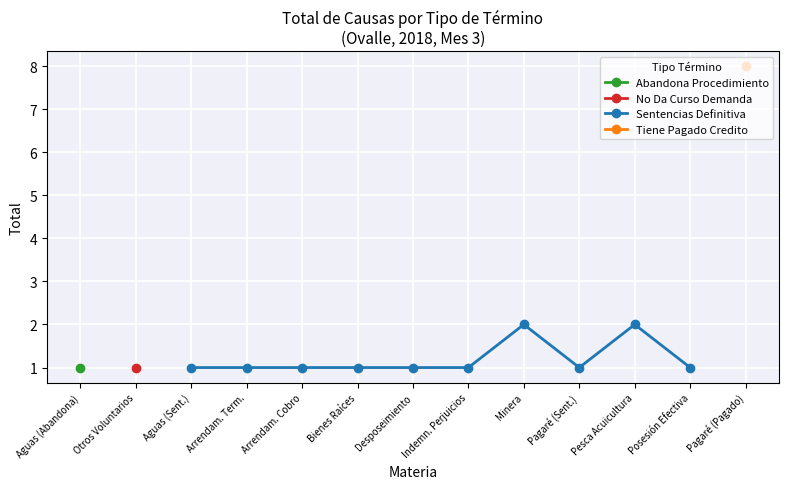

What is the value of the Sentencias Definitiva point at the 7th from the left?

2